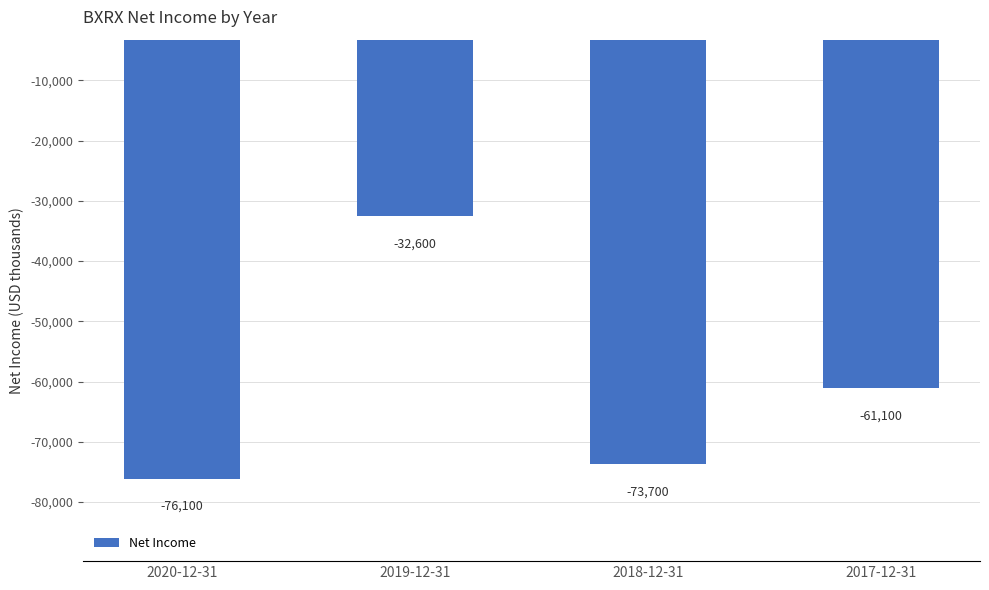

At which label does the data first exceed -61100?

2019-12-31